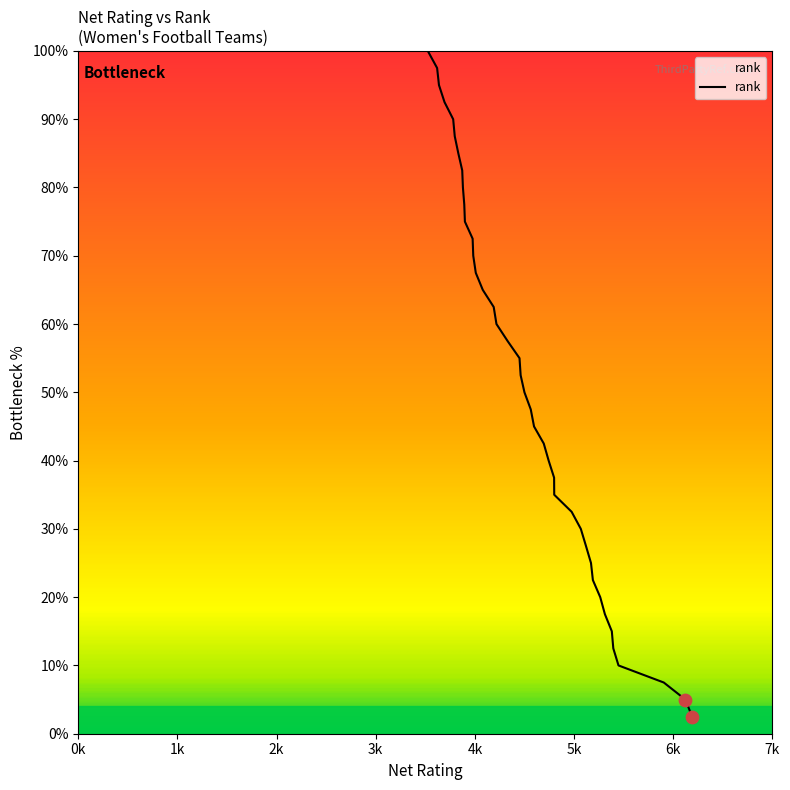

What is the minimum value shown in the chart?

2.5